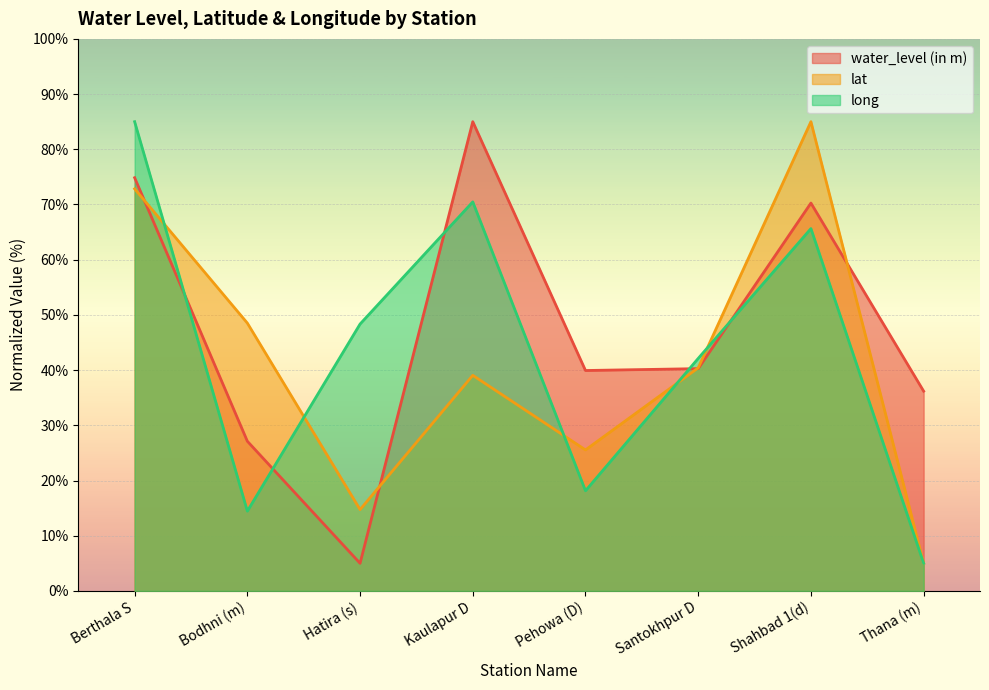

What is the sum of all water_level (in m) values?

378.6